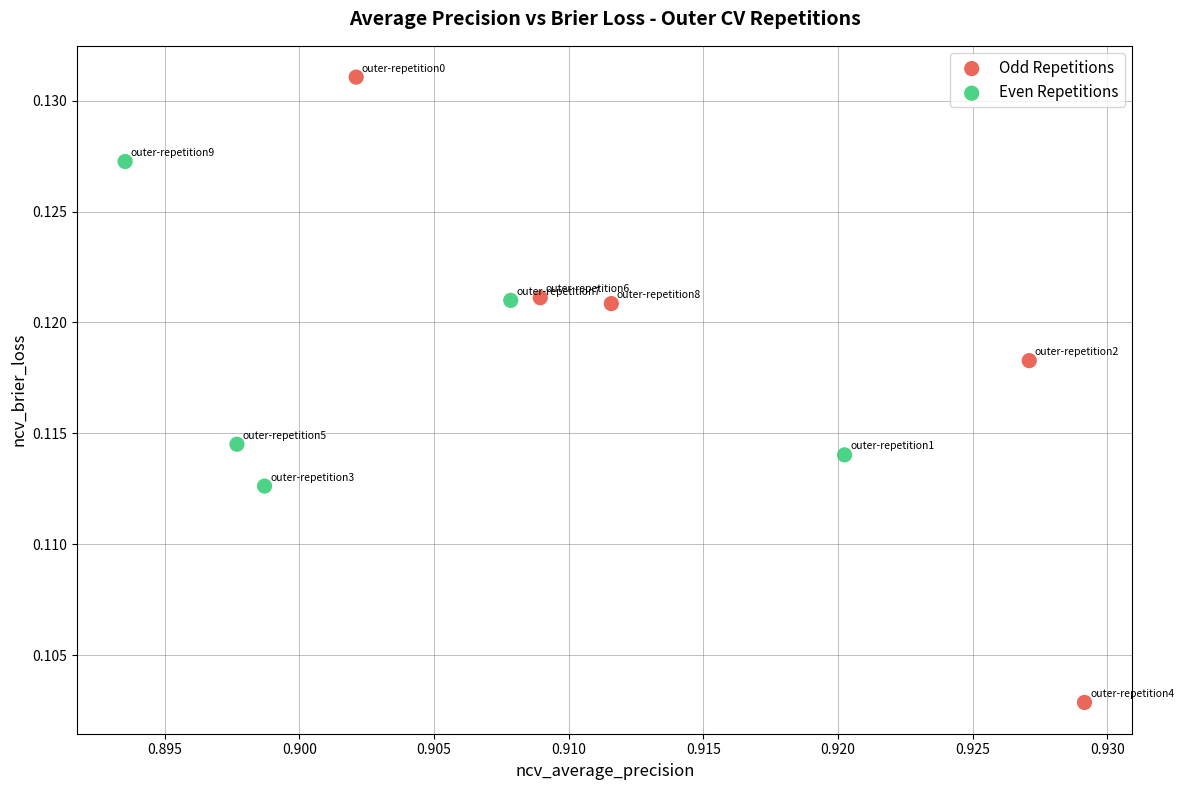

Which series reaches the maximum Y coordinate?

Odd Repetitions